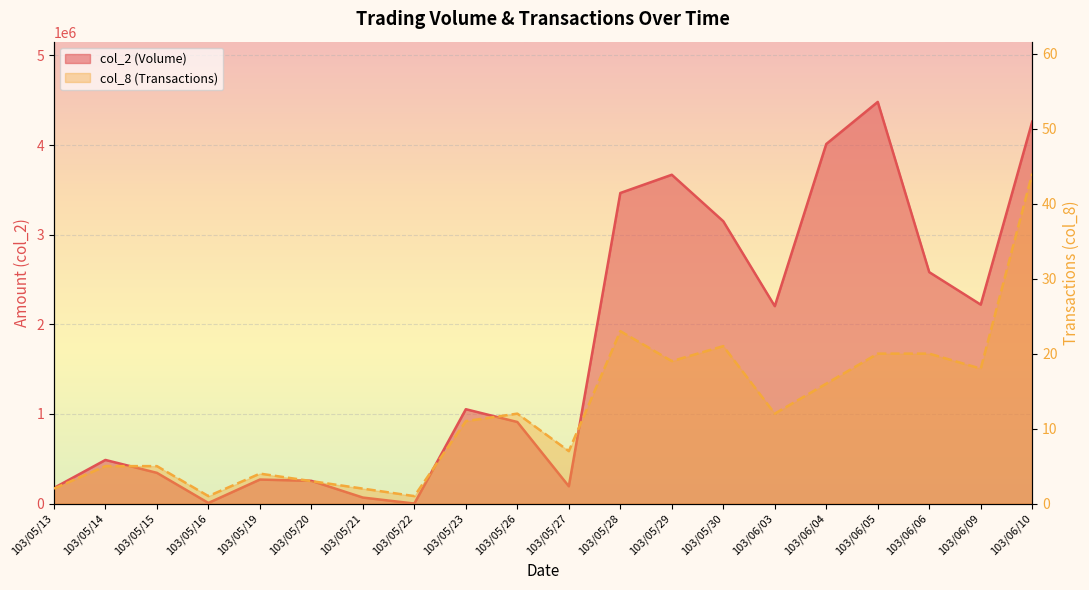

What is the maximum value for col_2?

4481680